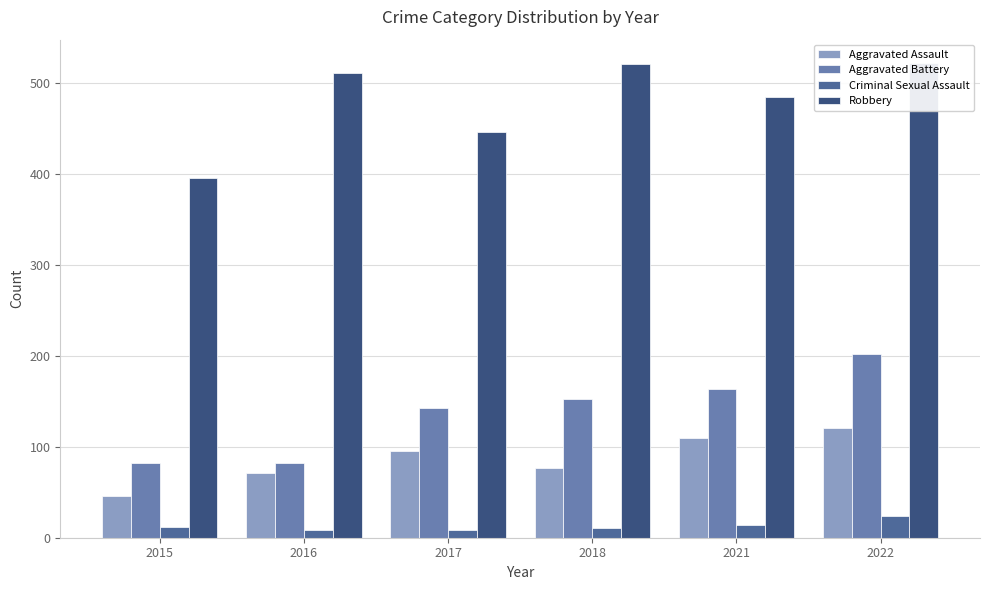

Does the chart contain stacked bars?

No